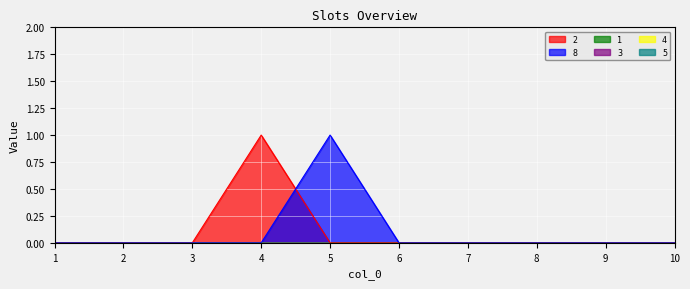

List the labels in order of 4 value, smallest first.

1, 2, 3, 4, 5, 6, 7, 8, 9, 10